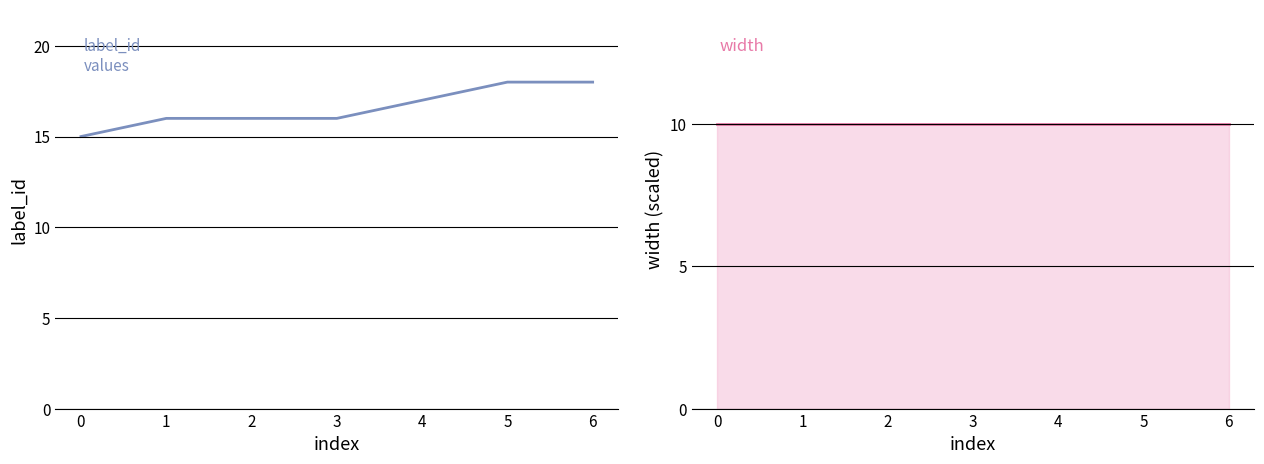

List the labels in order of width value, smallest first.

0, 1, 2, 3, 4, 5, 6